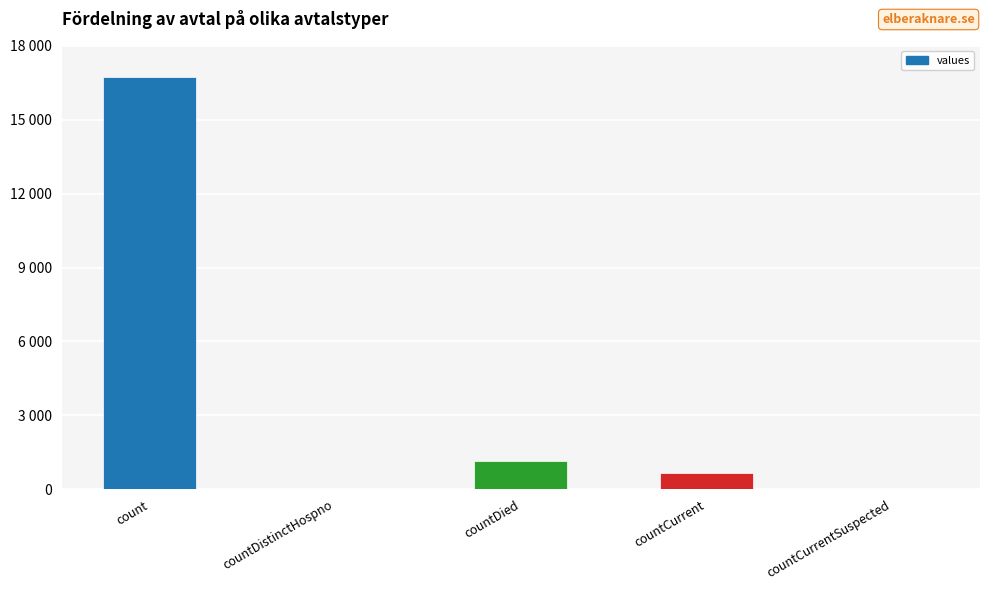

Are the bars horizontal?

No